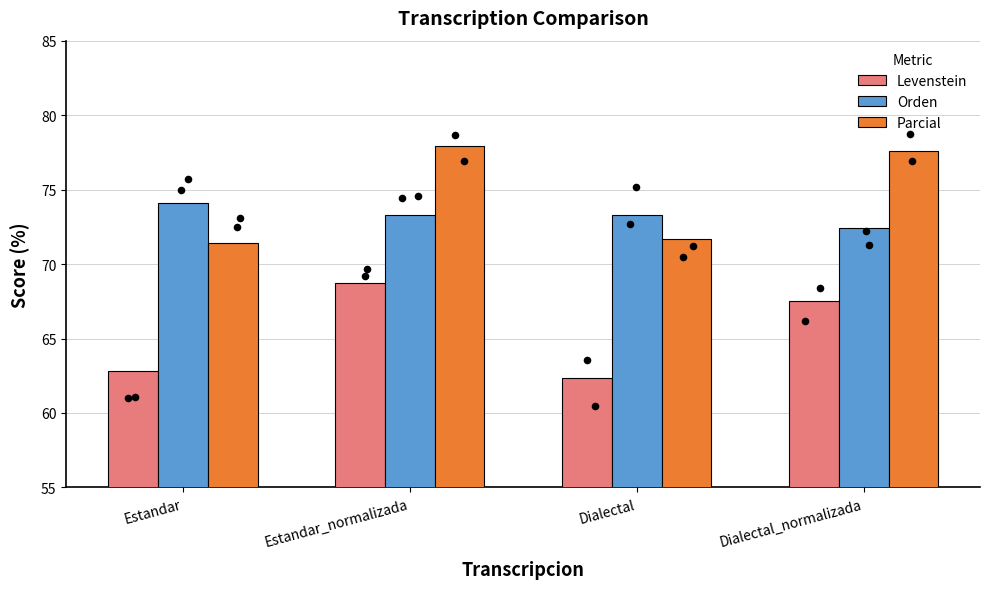

Which series has the largest total across all categories?

Parcial